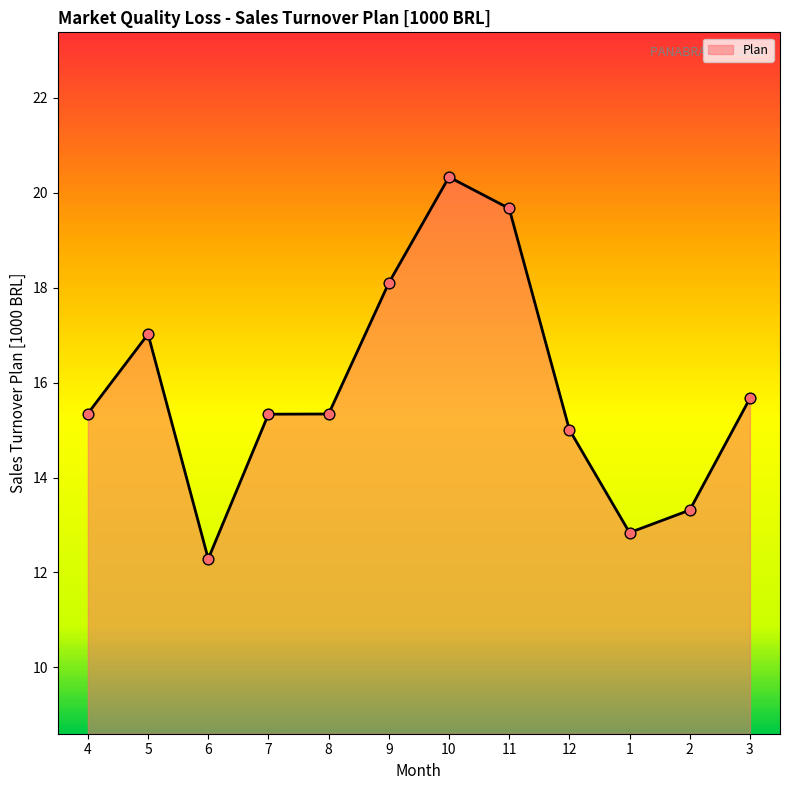

Which has a higher value, 6 or 7?

7